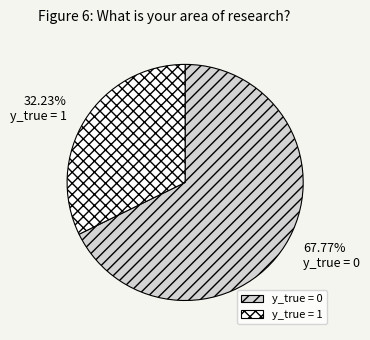

To the nearest percent, what percentage of the pie is y_true = 0?

68%